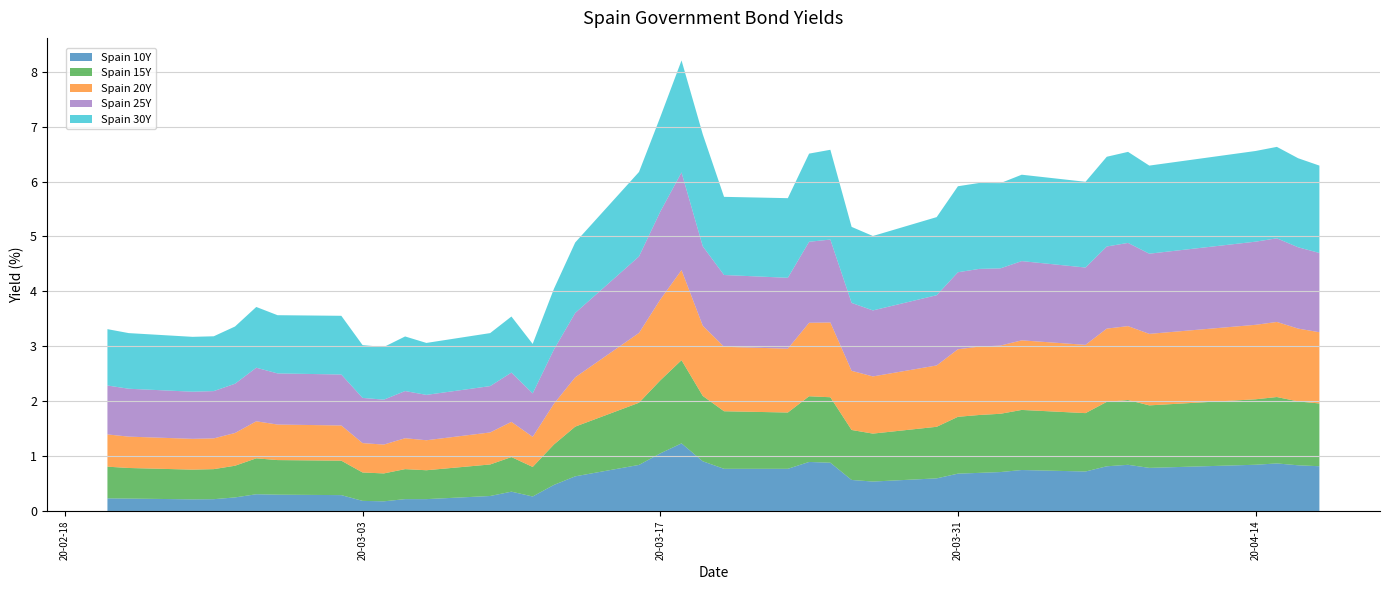

Reading left to right, what are all the values shown in this chart?

Spain 10Y: 0.2	0.2	0.2	0.2	0.2	0.3	0.3	0.3	0.2	0.2	0.2	0.2	0.3	0.4	0.3	0.5	0.6	0.8	1.1	1.2	0.9	0.8	0.8	0.9	0.9	0.6	0.5	0.6	0.7	0.7	0.7	0.7	0.7	0.8	0.8	0.8	0.8	0.9	0.8	0.8
Spain 15Y: 0.6	0.6	0.5	0.5	0.6	0.7	0.6	0.6	0.5	0.5	0.5	0.5	0.6	0.6	0.5	0.7	0.9	1.1	1.3	1.5	1.2	1.0	1.0	1.2	1.2	0.9	0.9	0.9	1.0	1.1	1.1	1.1	1.1	1.2	1.2	1.1	1.2	1.2	1.2	1.1
Spain 20Y: 0.6	0.6	0.6	0.6	0.6	0.7	0.6	0.6	0.5	0.5	0.6	0.5	0.6	0.6	0.5	0.7	0.9	1.3	1.5	1.6	1.3	1.2	1.2	1.3	1.4	1.1	1.0	1.1	1.2	1.2	1.2	1.3	1.2	1.3	1.3	1.3	1.4	1.4	1.3	1.3
Spain 25Y: 0.9	0.9	0.9	0.9	0.9	1.0	0.9	0.9	0.8	0.8	0.9	0.8	0.8	0.9	0.8	1.0	1.2	1.4	1.6	1.8	1.4	1.3	1.3	1.5	1.5	1.2	1.2	1.3	1.4	1.4	1.4	1.4	1.4	1.5	1.5	1.5	1.5	1.5	1.5	1.4
Spain 30Y: 1.0	1.0	1.0	1.0	1.0	1.1	1.1	1.1	1.0	1.0	1.0	0.9	1.0	1.0	0.9	1.1	1.3	1.5	1.7	2.0	2.0	1.4	1.4	1.6	1.6	1.4	1.4	1.4	1.6	1.6	1.6	1.6	1.6	1.6	1.7	1.6	1.7	1.7	1.6	1.6